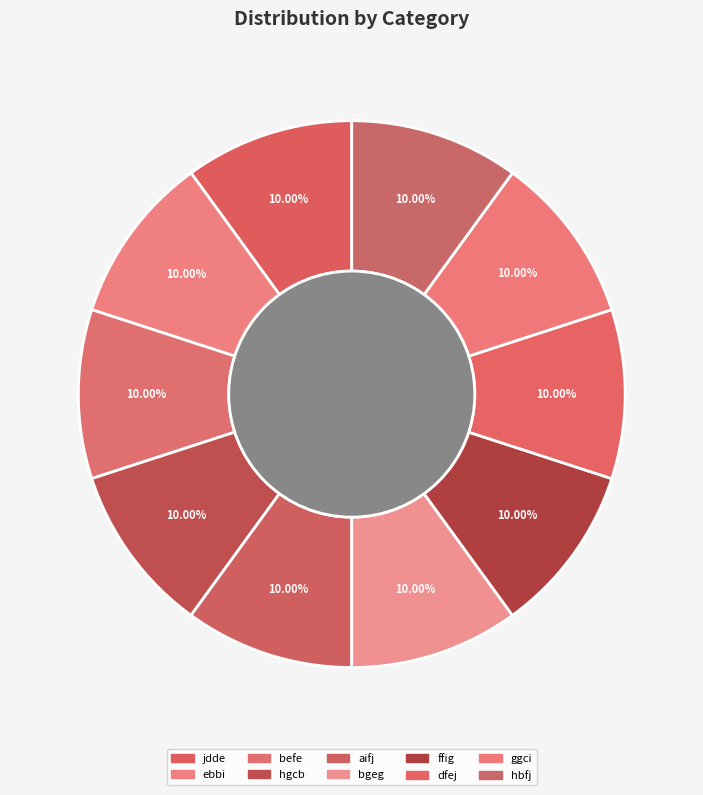

Count the number of slices in the pie.

10